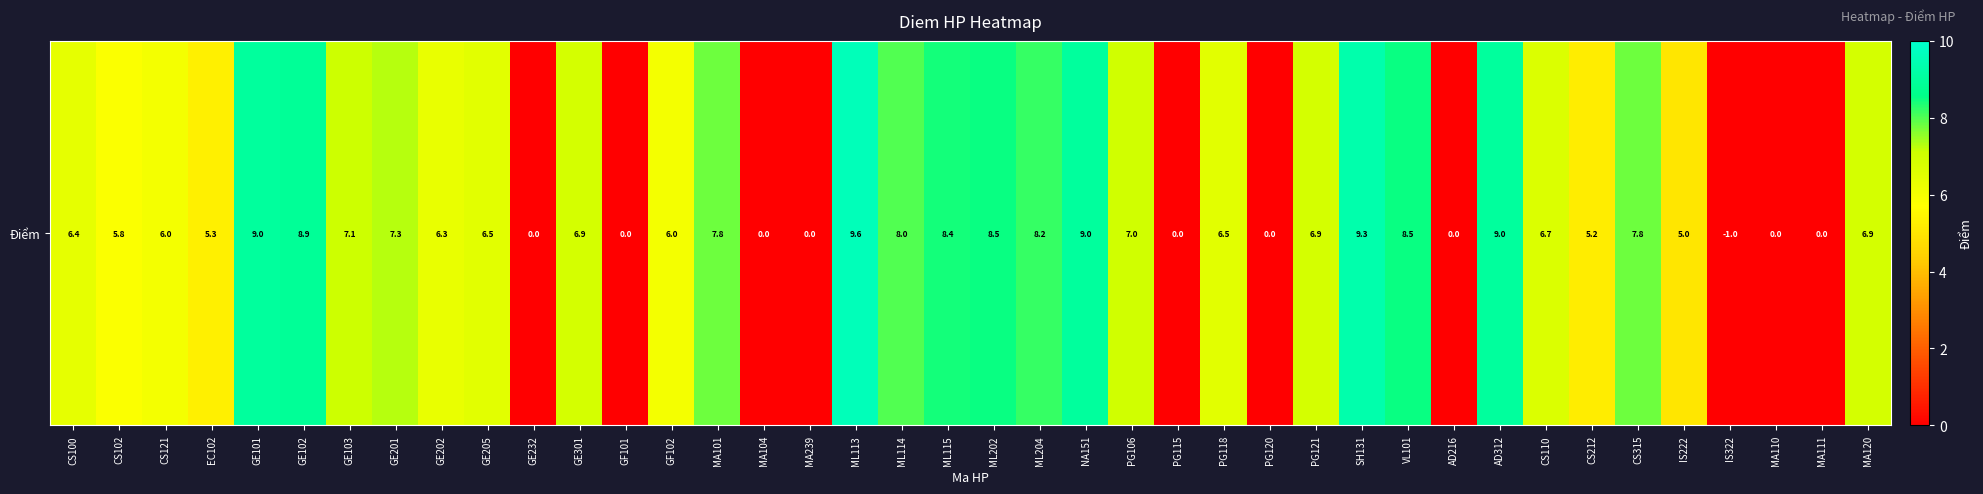

How many positive values are there?

30